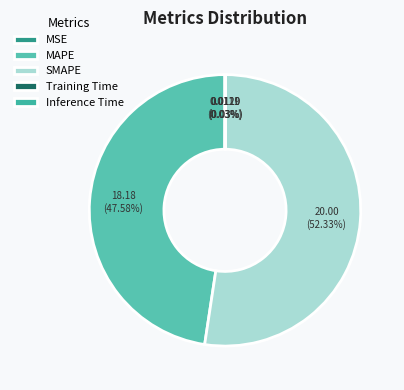

Which slice represents more than half of the pie?

SMAPE